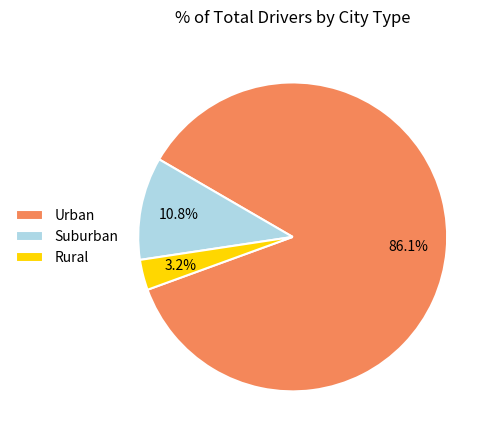

Is there any slice that represents more than half of the pie?

Yes